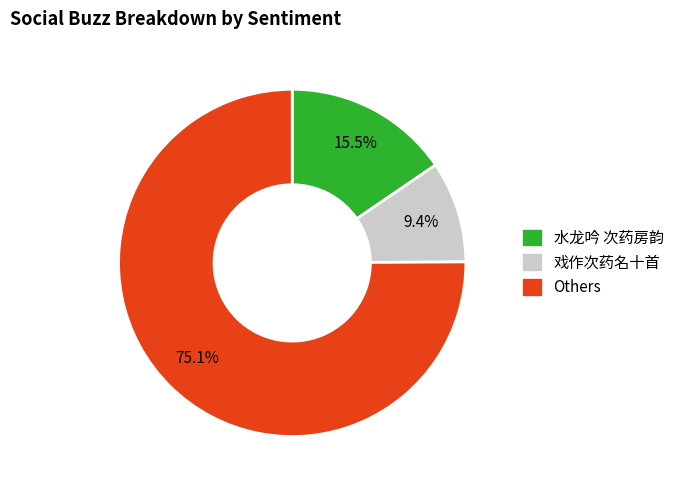

Does any single category account for the majority?

Yes